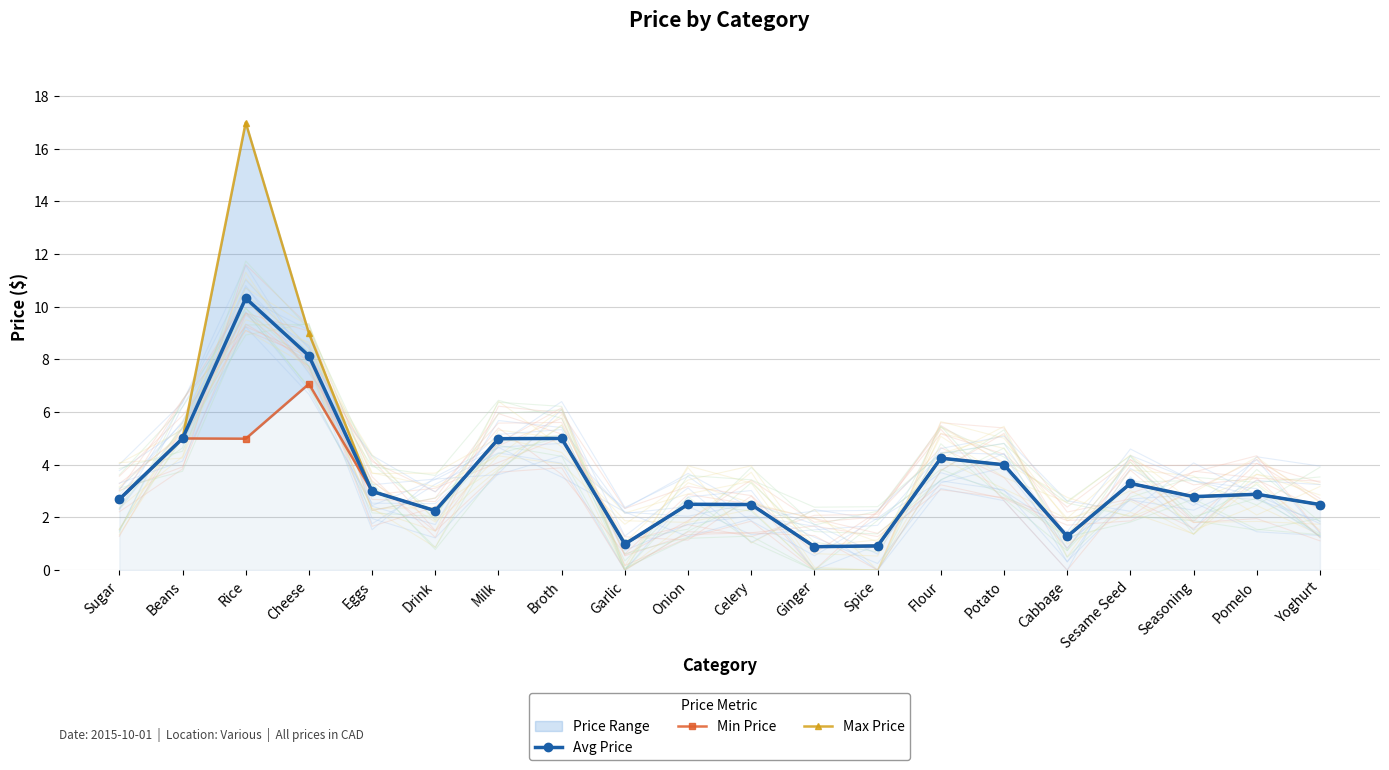

At which label does Min Price reach its peak?

Cheese